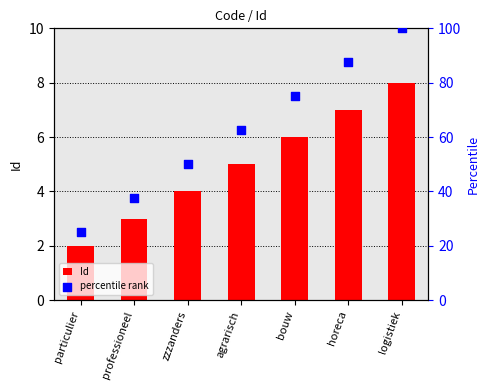

Which series has the largest total across all categories?

percentile rank